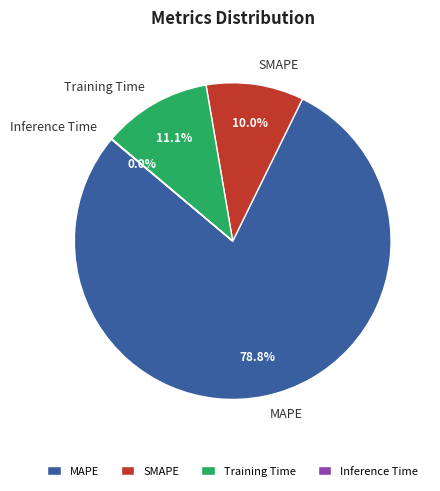

Which slice is the largest?

MAPE